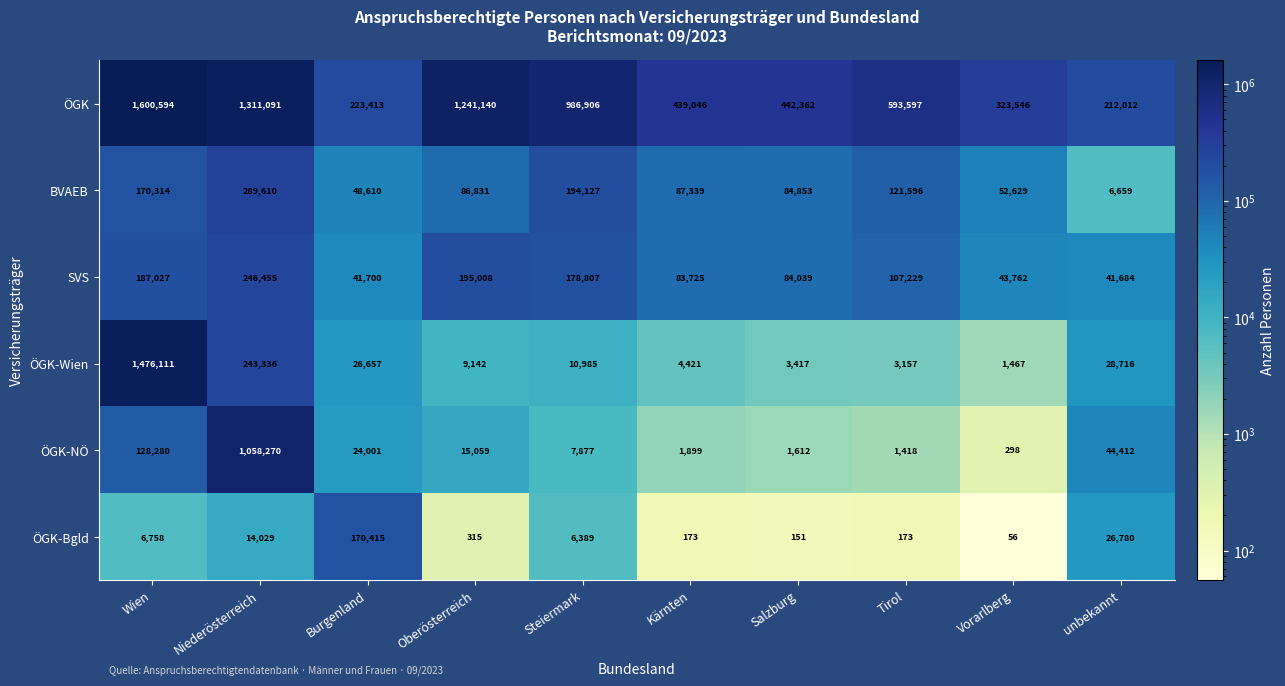

The value of ÖGK-NÖ at Niederösterreich is 1058270. True or false?

True